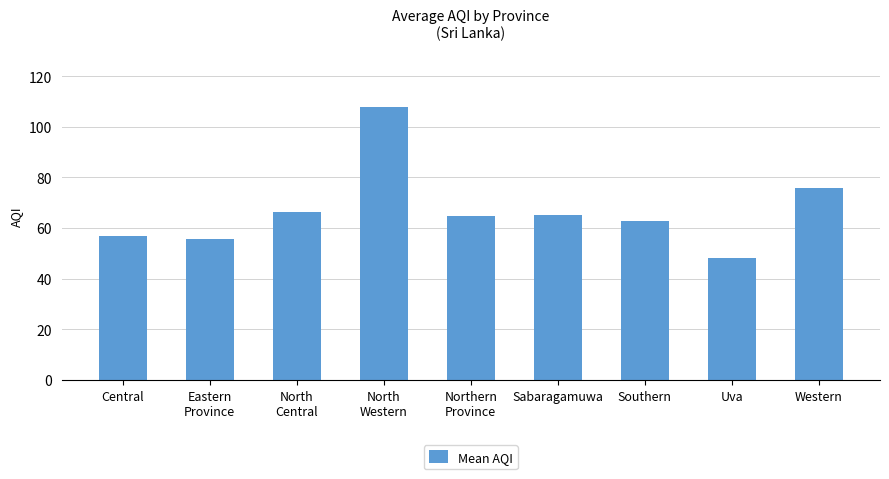

What is the label of the 6th bar from the left?

Sabaragamuwa